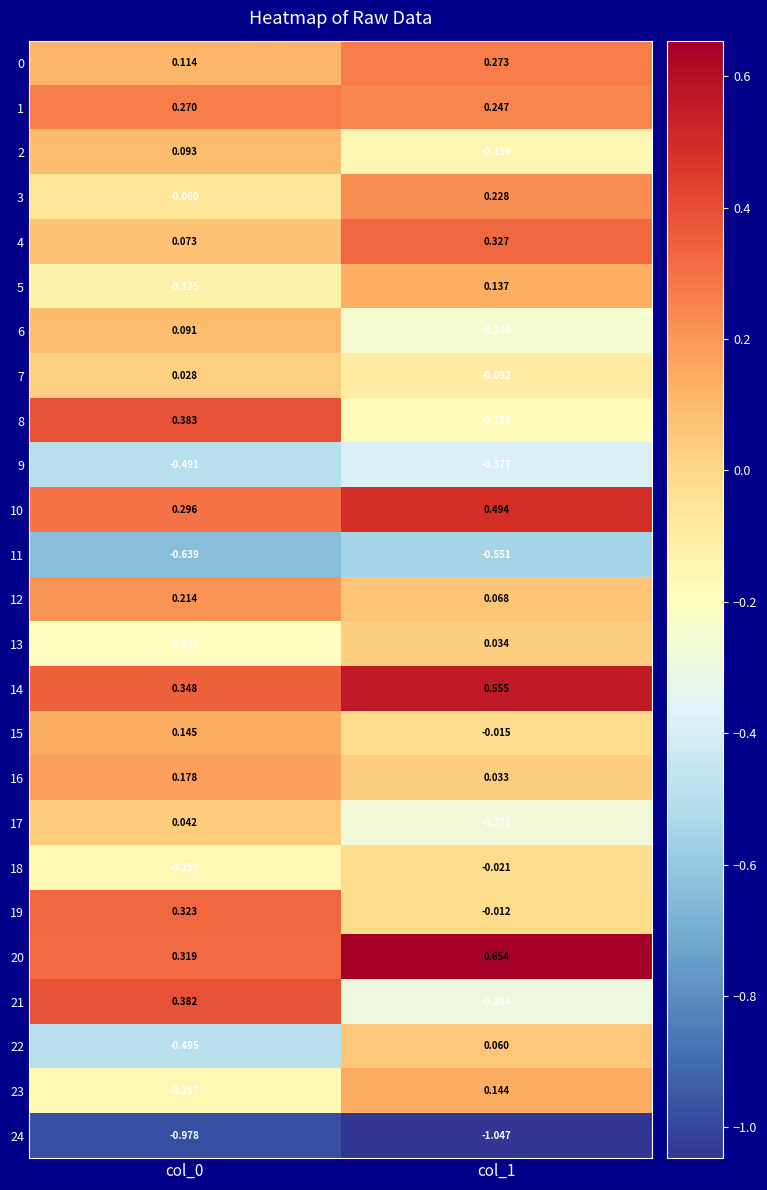

Is the value of 12 at col_0 greater than the value of 14 at col_0?

No